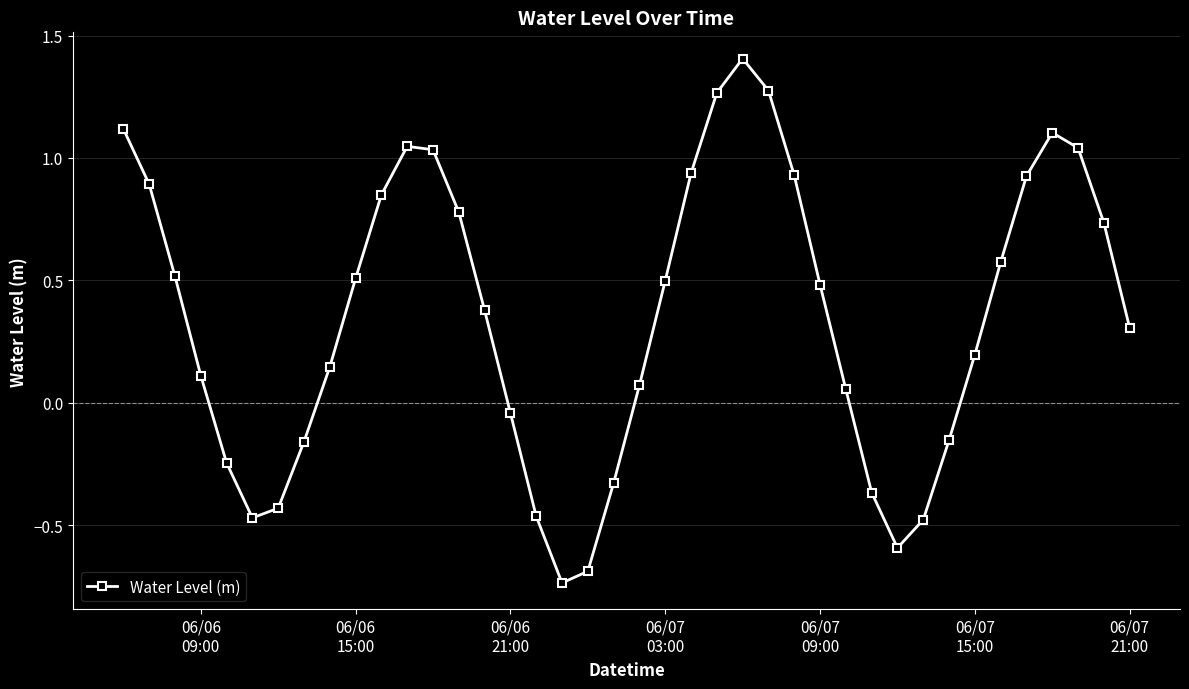

How many data points are less than 0?

13